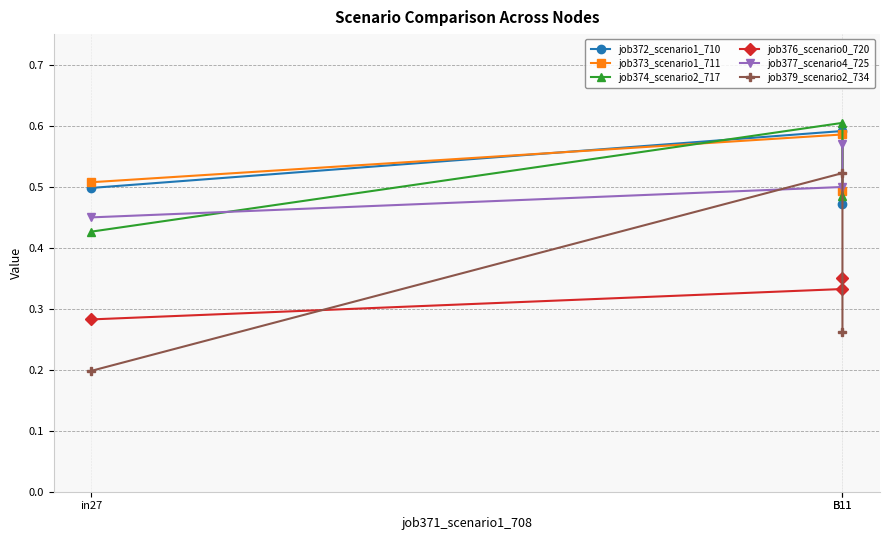

Reading left to right, extract all data points from this chart.

job372_scenario1_710: in27=0.5	B11=0.6	B11=0.5
job373_scenario1_711: in27=0.5	B11=0.6	B11=0.5
job374_scenario2_717: in27=0.4	B11=0.6	B11=0.5
job376_scenario0_720: in27=0.3	B11=0.3	B11=0.3
job377_scenario4_725: in27=0.4	B11=0.5	B11=0.6
job379_scenario2_734: in27=0.2	B11=0.5	B11=0.3